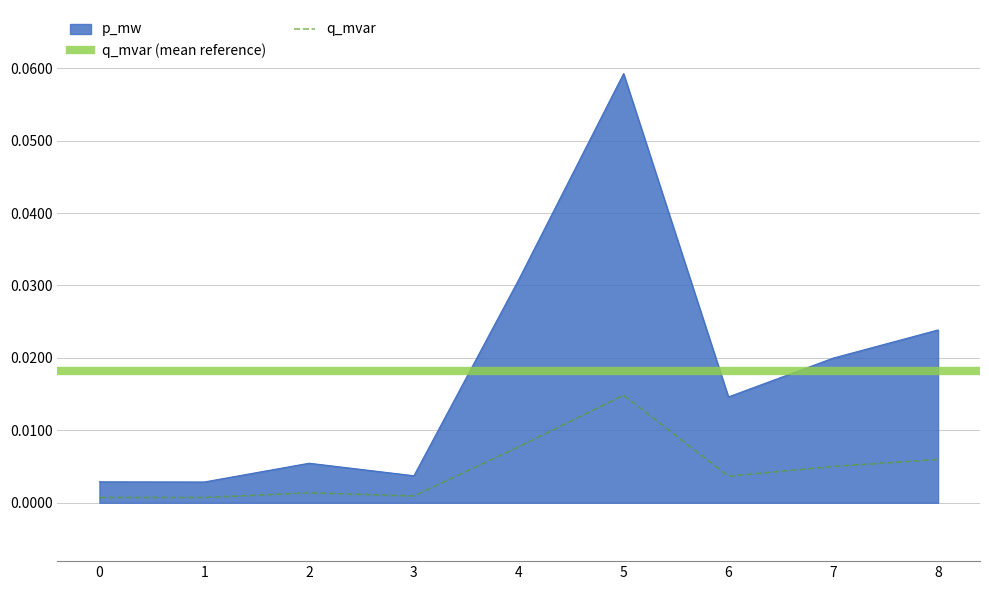

True or false: p_mw and q_mvar cross at least once.

False